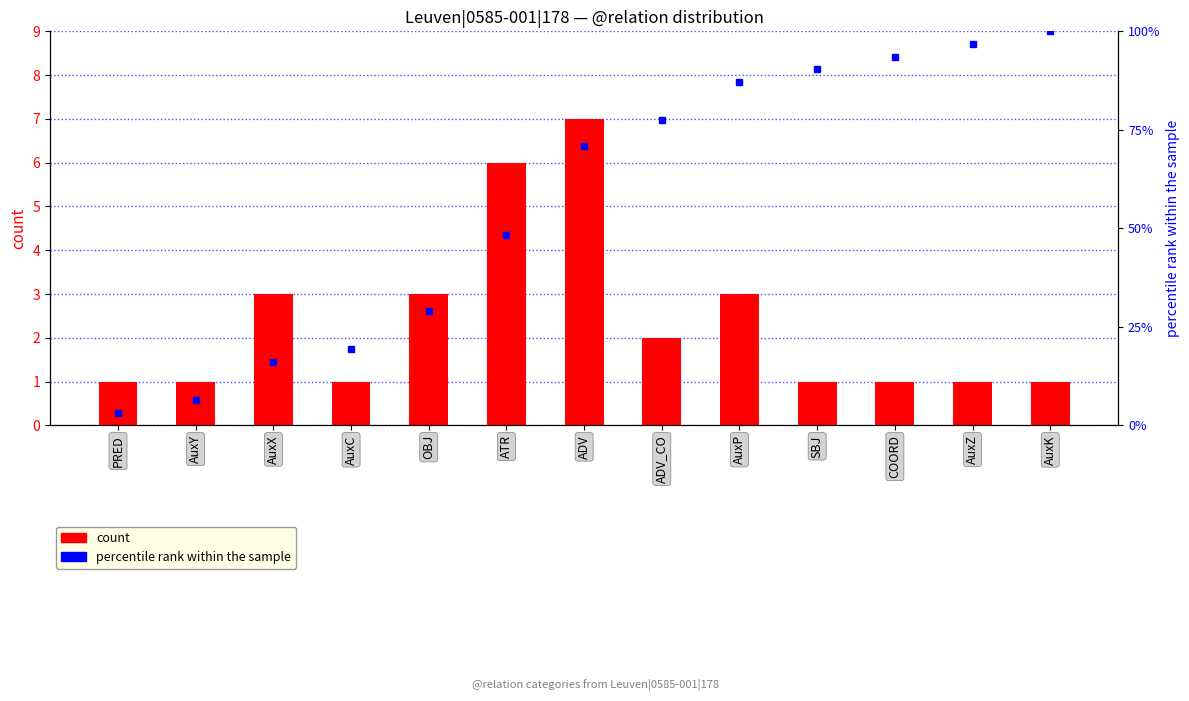

What position from the right is SBJ?

4